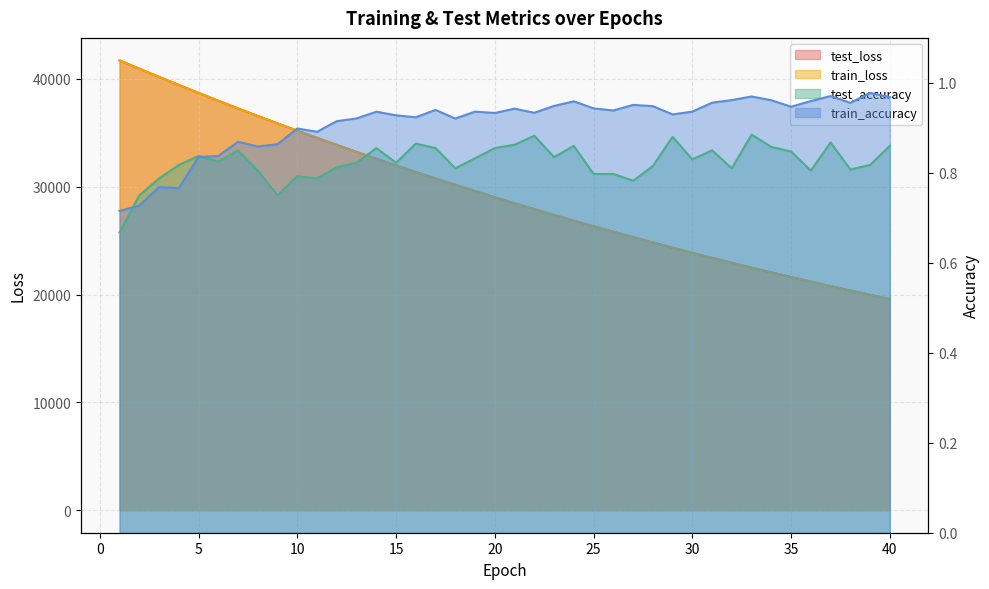

The test_loss series shows 27383.1 at 23. True or false?

True